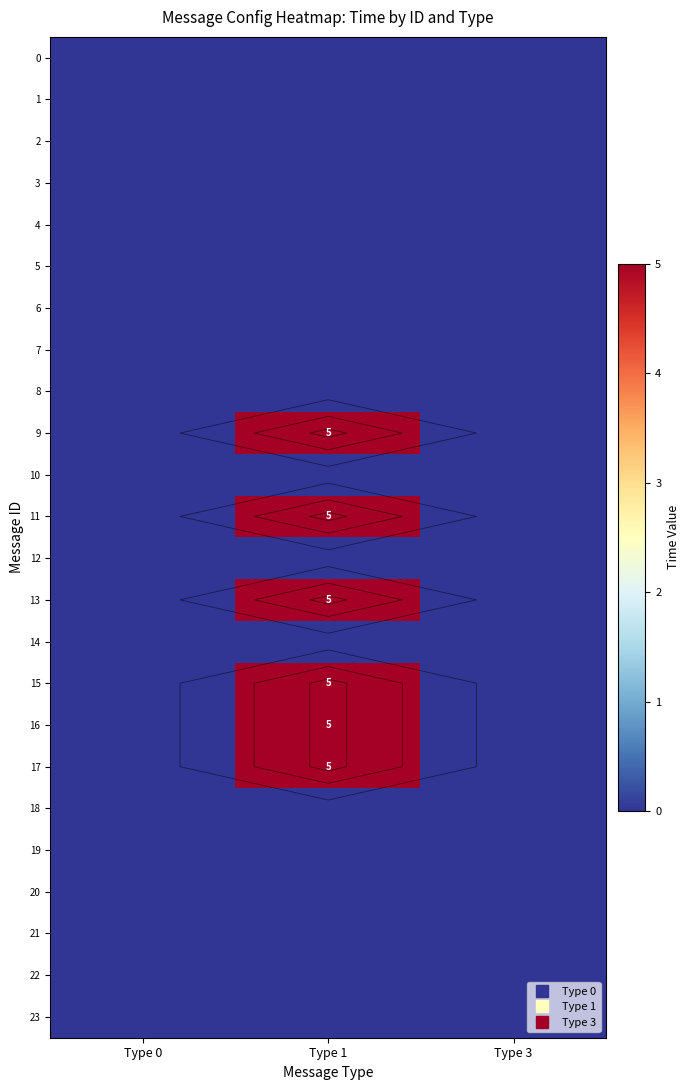

List the series in order of their peak value, lowest first.

0, 1, 2, 3, 4, 5, 6, 7, 8, 10, 12, 14, 18, 19, 20, 21, 22, 23, 9, 11, 13, 15, 16, 17